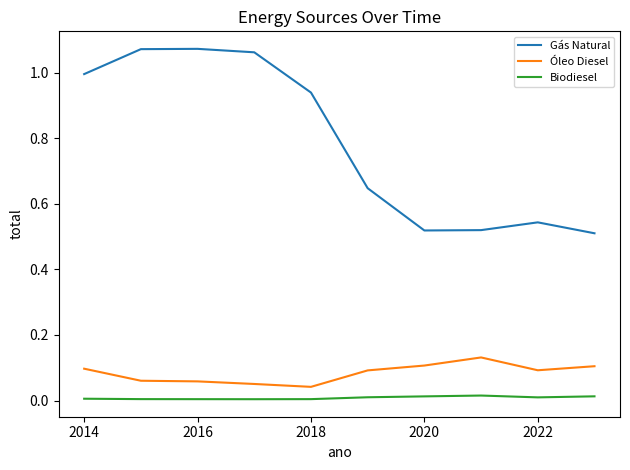

How many lines are shown in the chart?

3